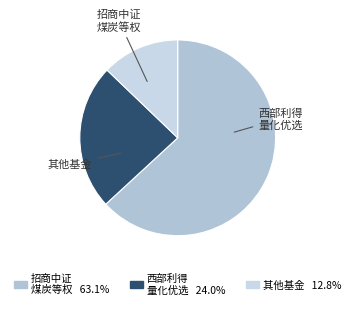

Is there a majority slice in this chart?

Yes